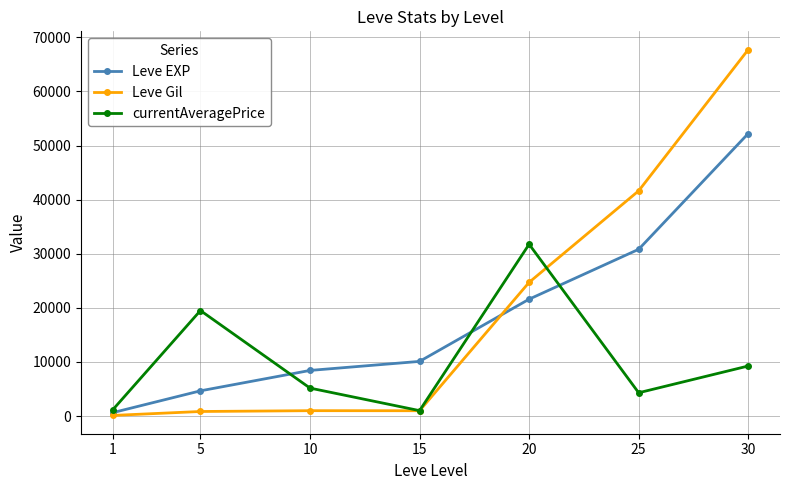

How many interior local valleys does the currentAveragePrice series have?

2